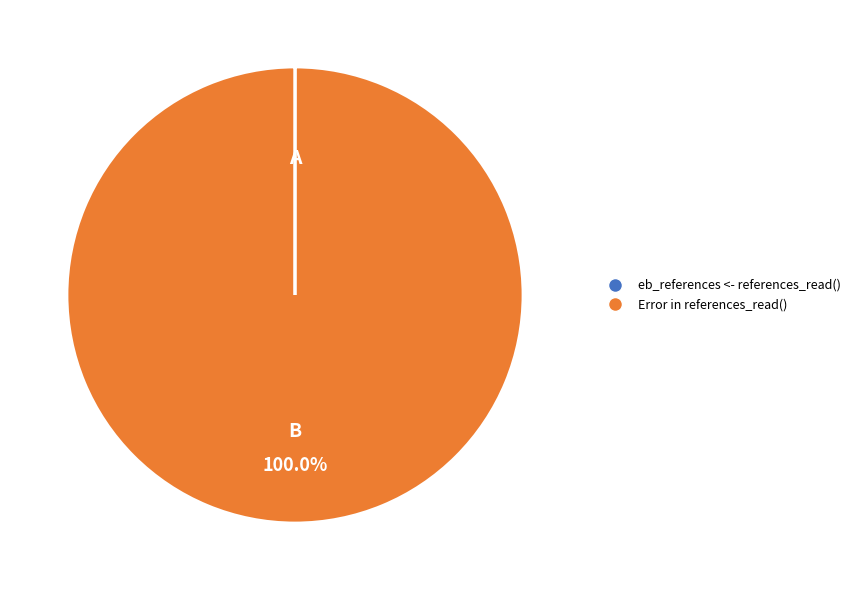

Does Error in references_read() account for over 50% of the chart?

Yes